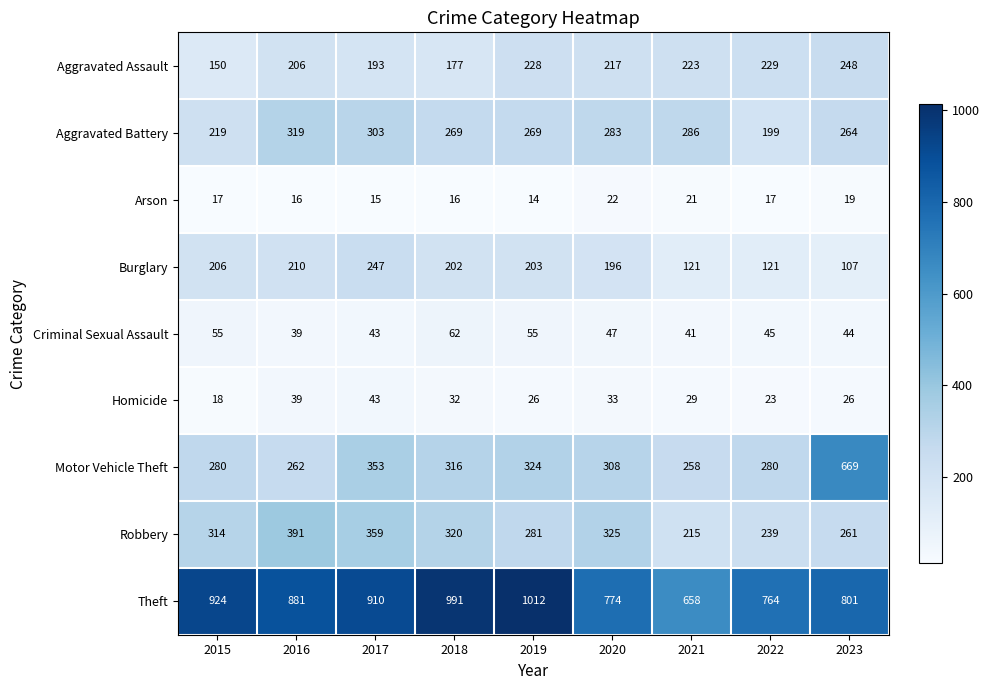

What is the difference between the highest and lowest values at 2020?

752